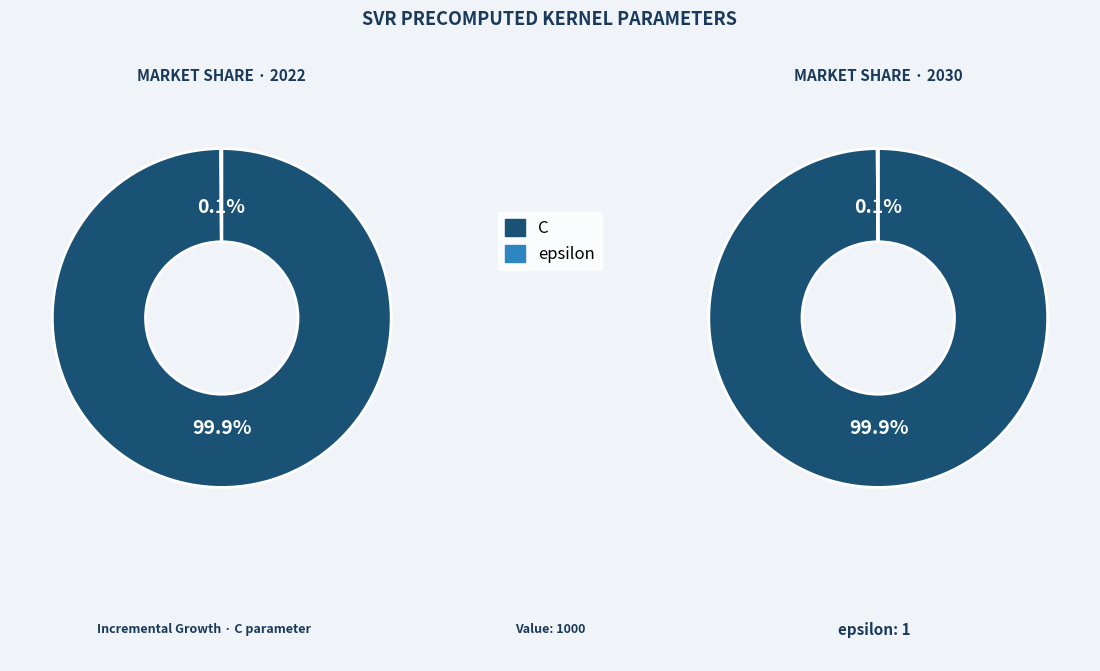

To the nearest percent, what is the combined percentage of C and epsilon?

100%